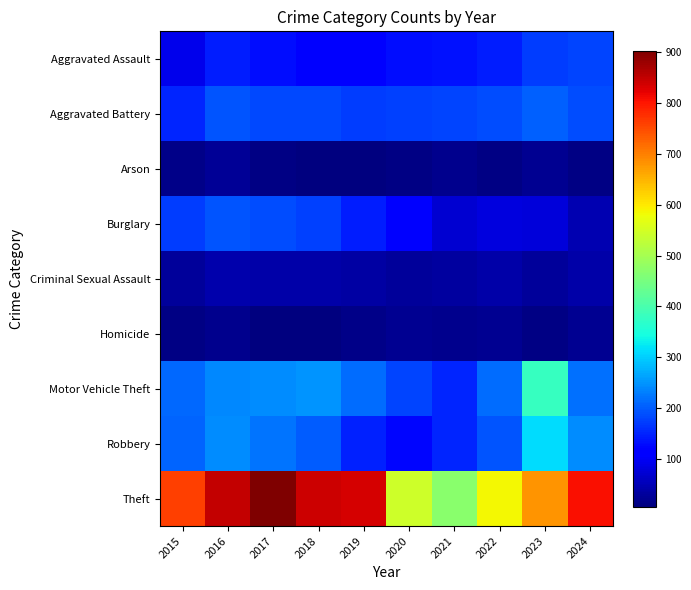

At which category is the sum across all series the highest?

2016